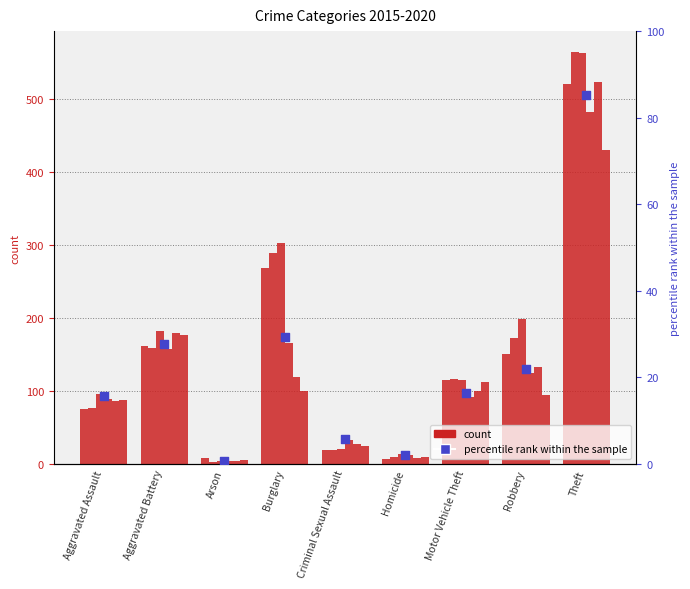

Approximately how many times larger is the value at Motor Vehicle Theft compared to Burglary?

0.6